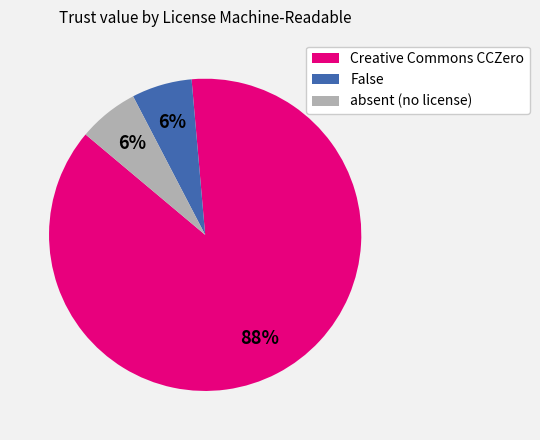

True or false: absent (no license) accounts for 13% of the total.

False